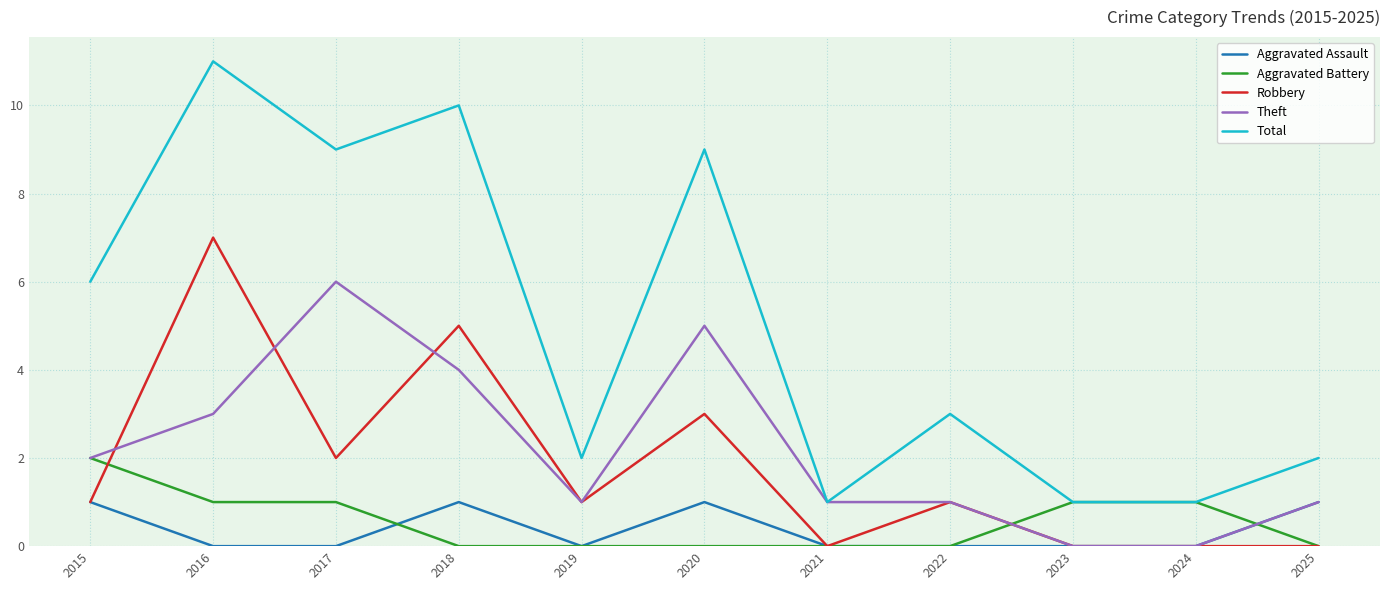

At which label is Robbery closest to 3?

2020